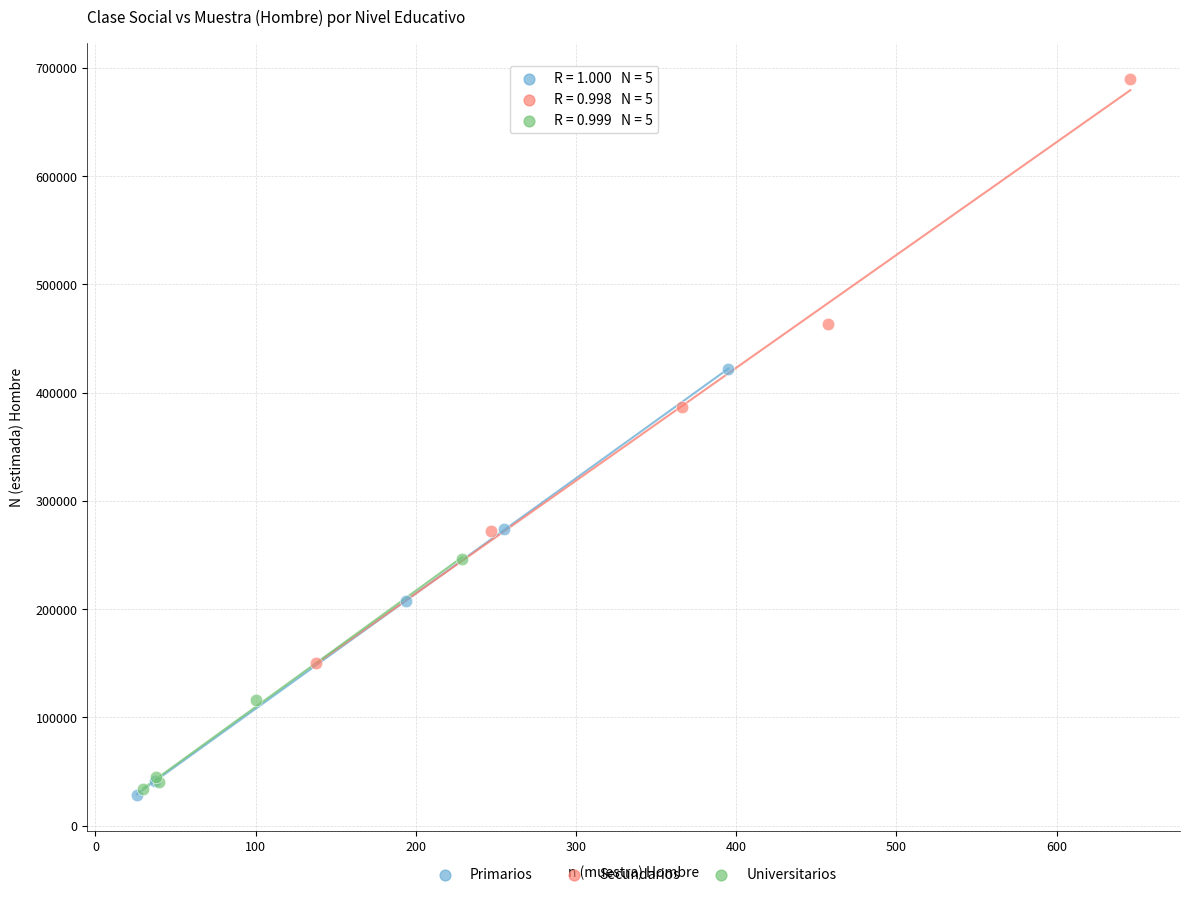

Which series has the widest spread of Y values?

Secundarios